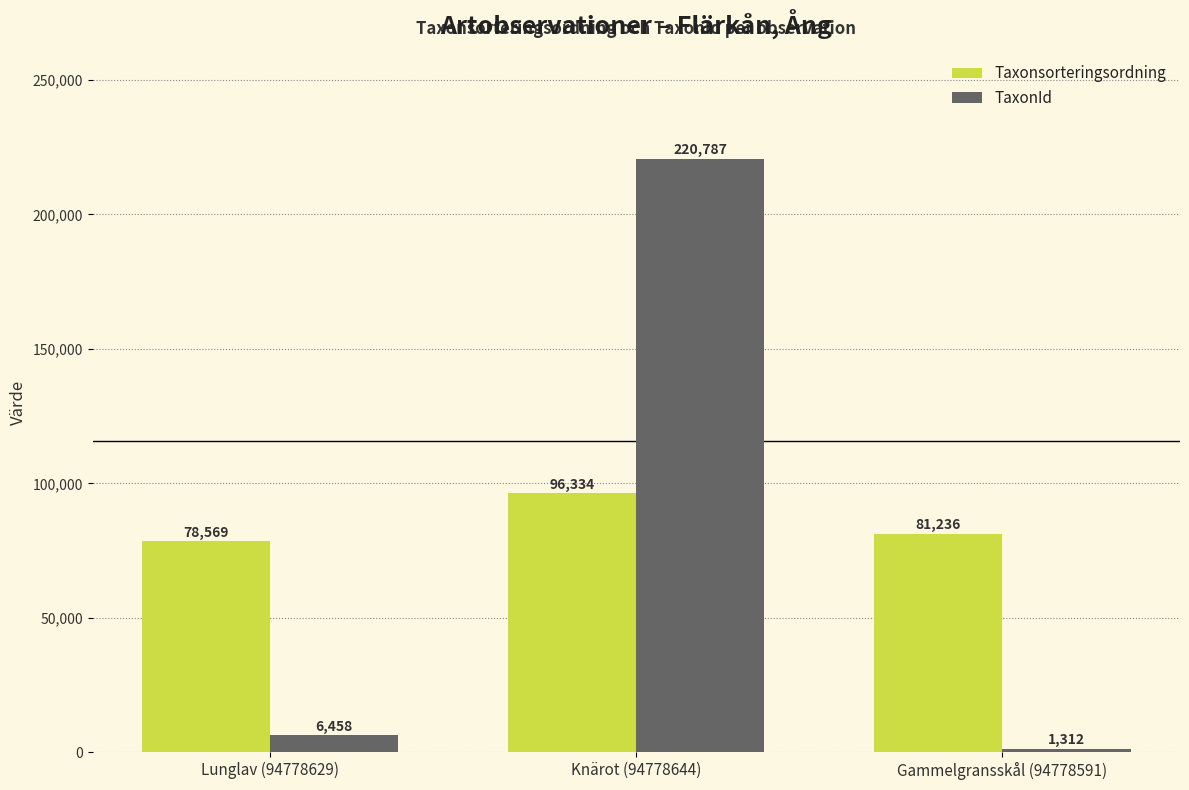

Reading right to left, what are all the values shown in this chart?

Taxonsorteringsordning: Gammelgransskål (94778591)=81236	Knärot (94778644)=96334	Lunglav (94778629)=78569
TaxonId: Gammelgransskål (94778591)=1312	Knärot (94778644)=220787	Lunglav (94778629)=6458